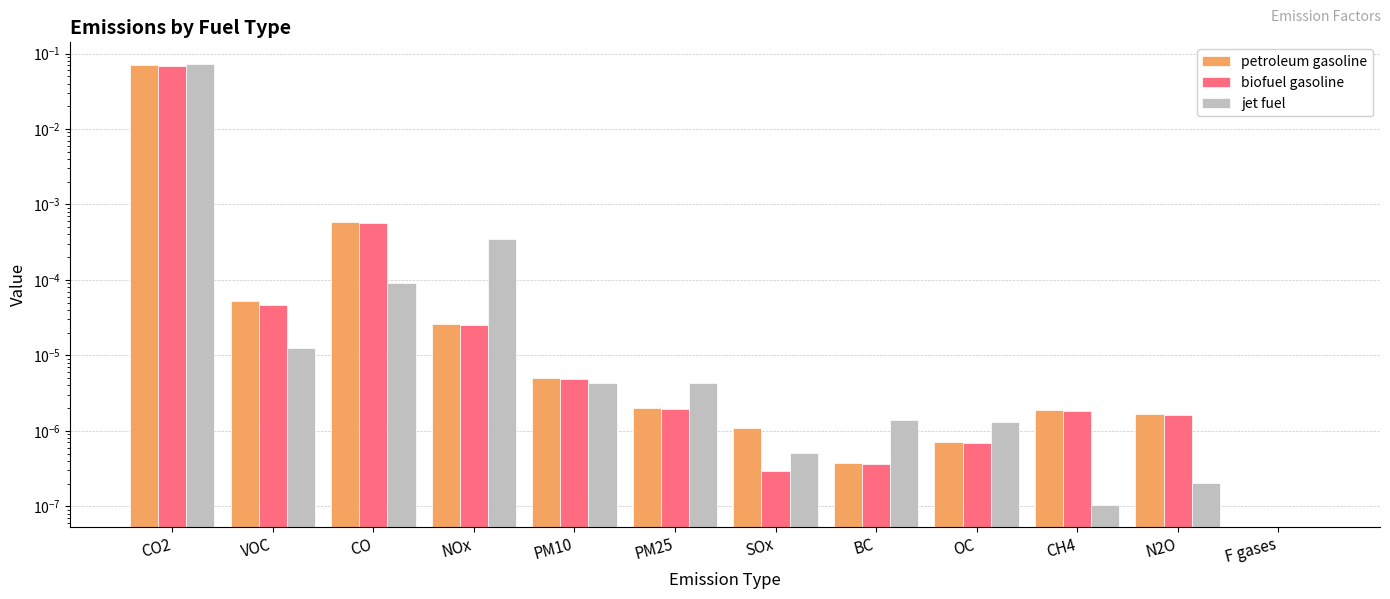

What position from the left is VOC?

2